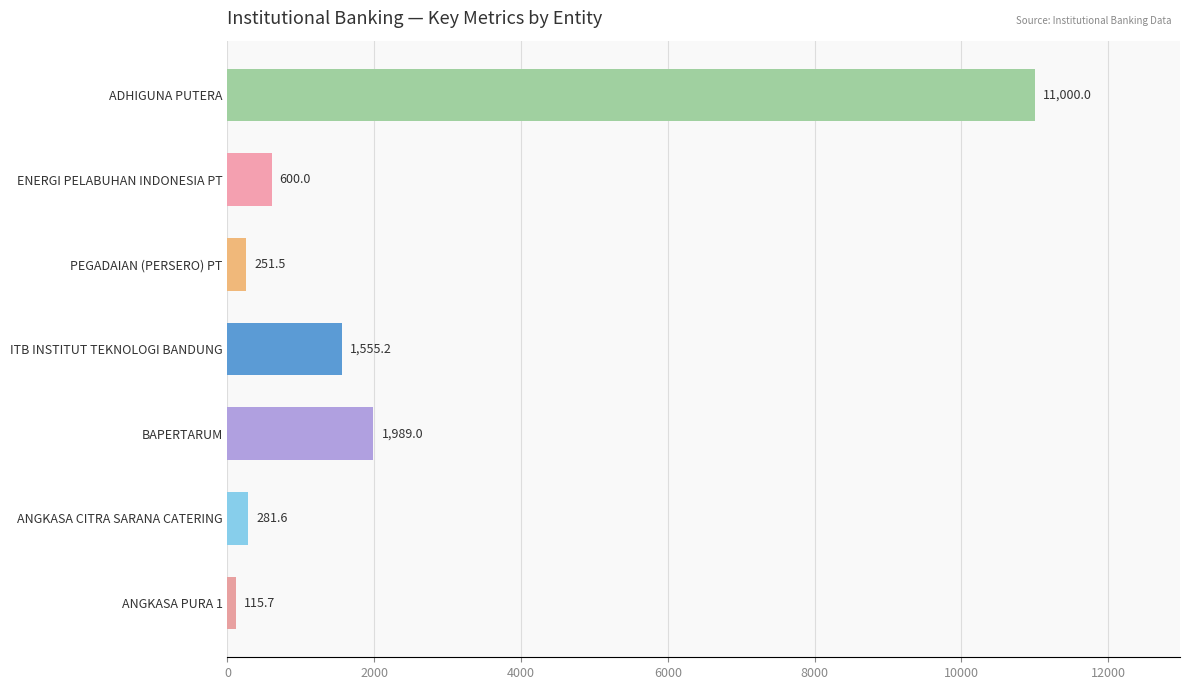

What is the sum of all values?

15793.0